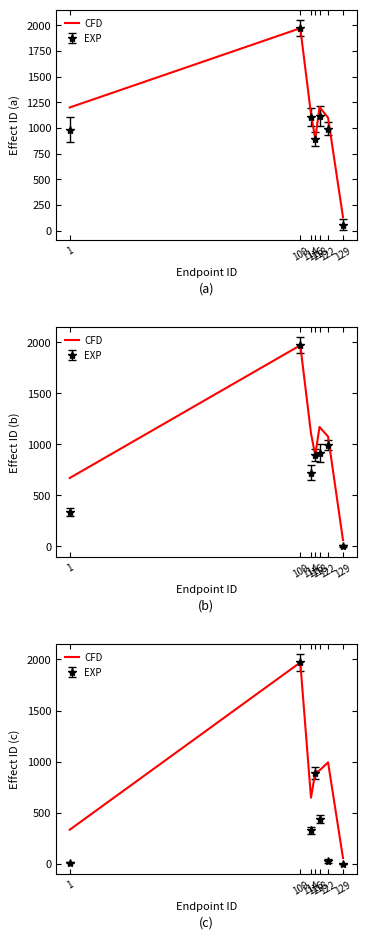

How many lines are shown in the chart?

1